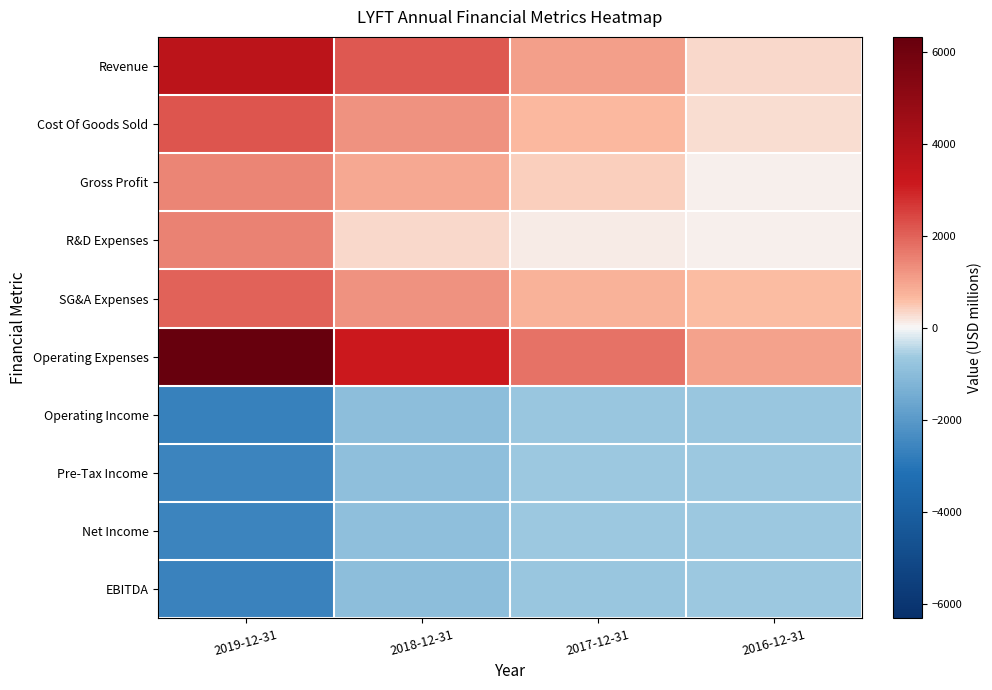

Reading right to left, list all the values displayed in this chart.

Revenue: 2016-12-31=343.3	2017-12-31=1059.9	2018-12-31=2156.6	2019-12-31=3616.0
Cost Of Goods Sold: 2016-12-31=279.0	2017-12-31=659.5	2018-12-31=1243.4	2019-12-31=2176.5
Gross Profit: 2016-12-31=64.3	2017-12-31=400.3	2018-12-31=913.2	2019-12-31=1439.5
R&D Expenses: 2016-12-31=64.7	2017-12-31=136.6	2018-12-31=300.8	2019-12-31=1505.6
SG&A Expenses: 2016-12-31=594.3	2017-12-31=788.5	2018-12-31=1251.7	2019-12-31=2000.2
Operating Expenses: 2016-12-31=1035.9	2017-12-31=1768.2	2018-12-31=3134.3	2019-12-31=6318.4
Operating Income: 2016-12-31=-692.6	2017-12-31=-708.3	2018-12-31=-977.7	2019-12-31=-2702.5
Pre-Tax Income: 2016-12-31=-682.4	2017-12-31=-687.7	2018-12-31=-910.6	2019-12-31=-2599.9
Net Income: 2016-12-31=-682.8	2017-12-31=-688.3	2018-12-31=-911.3	2019-12-31=-2602.2
EBITDA: 2016-12-31=-690.6	2017-12-31=-710.3	2018-12-31=-982.1	2019-12-31=-2632.7